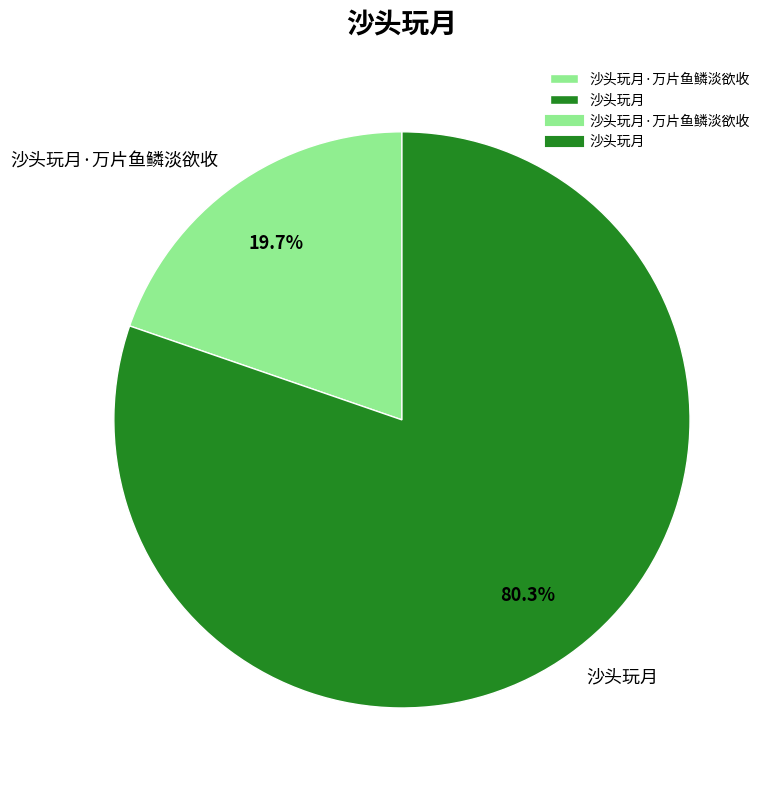

To the nearest percent, what portion does 沙头玩月·万片鱼鳞淡欲收 represent?

20%